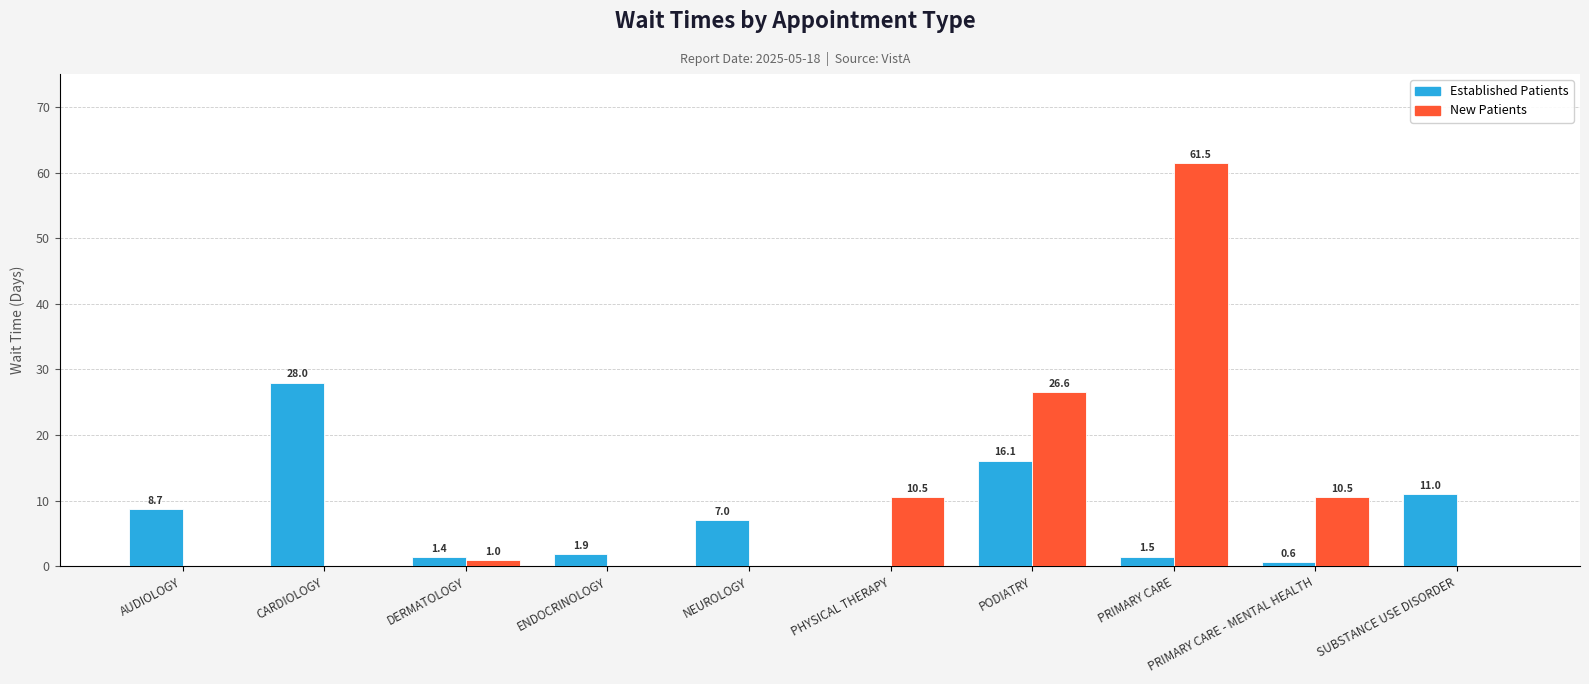

Which label corresponds to the largest value in the chart?

PRIMARY CARE